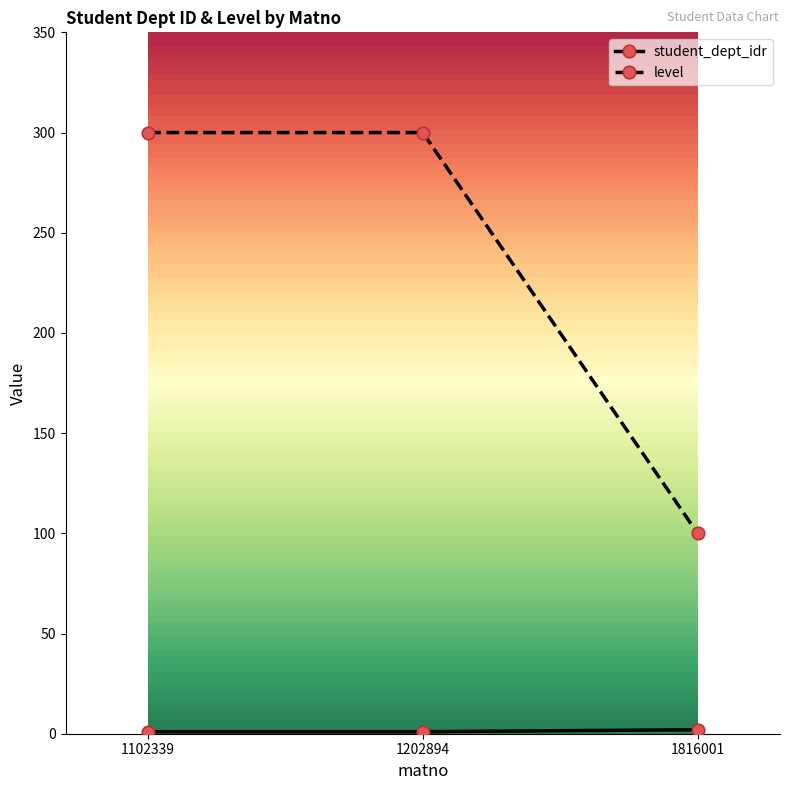

Is it true that level equals 300 at 1202894?

True